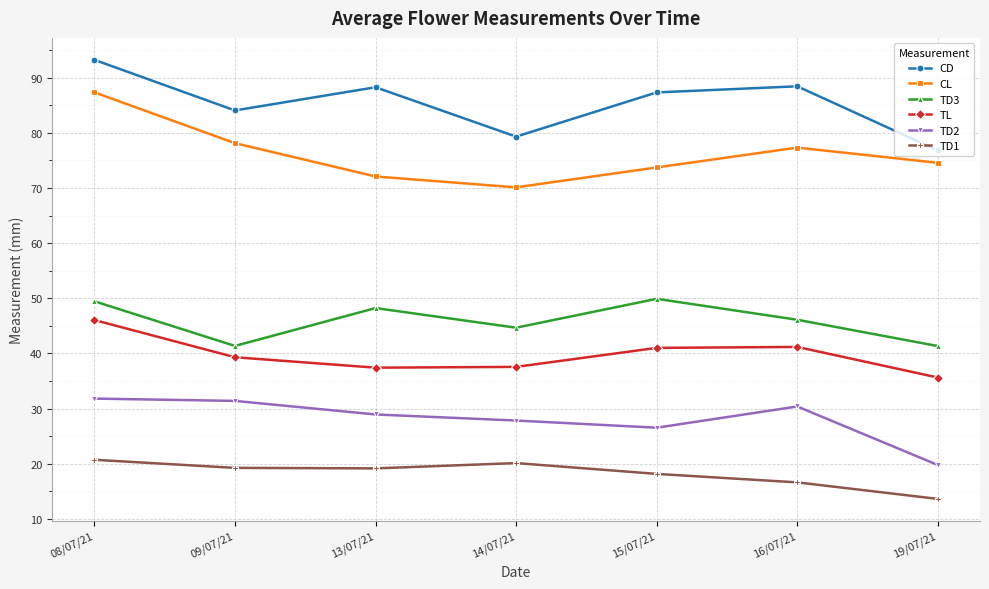

Where does the TL series first go above 39?

08/07/21